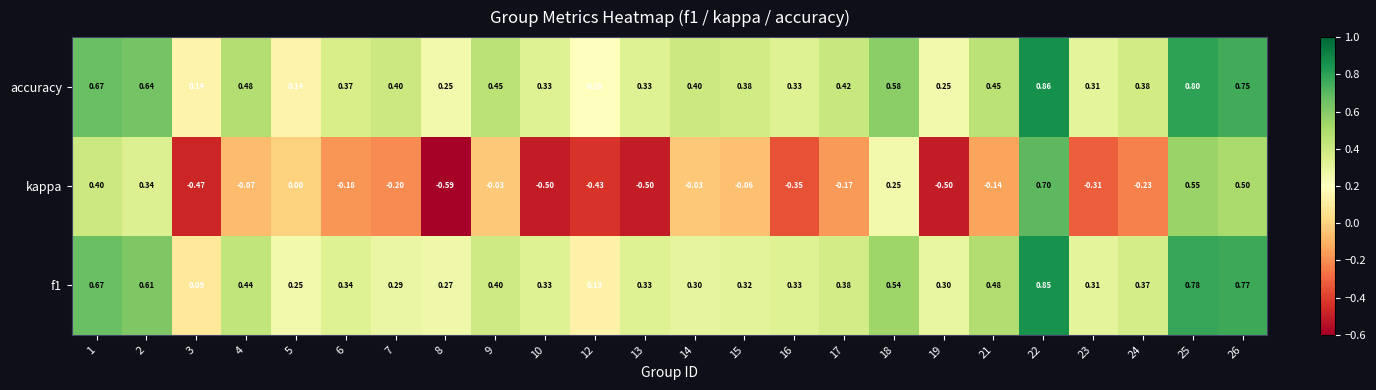

Which series has the largest total across all categories?

accuracy